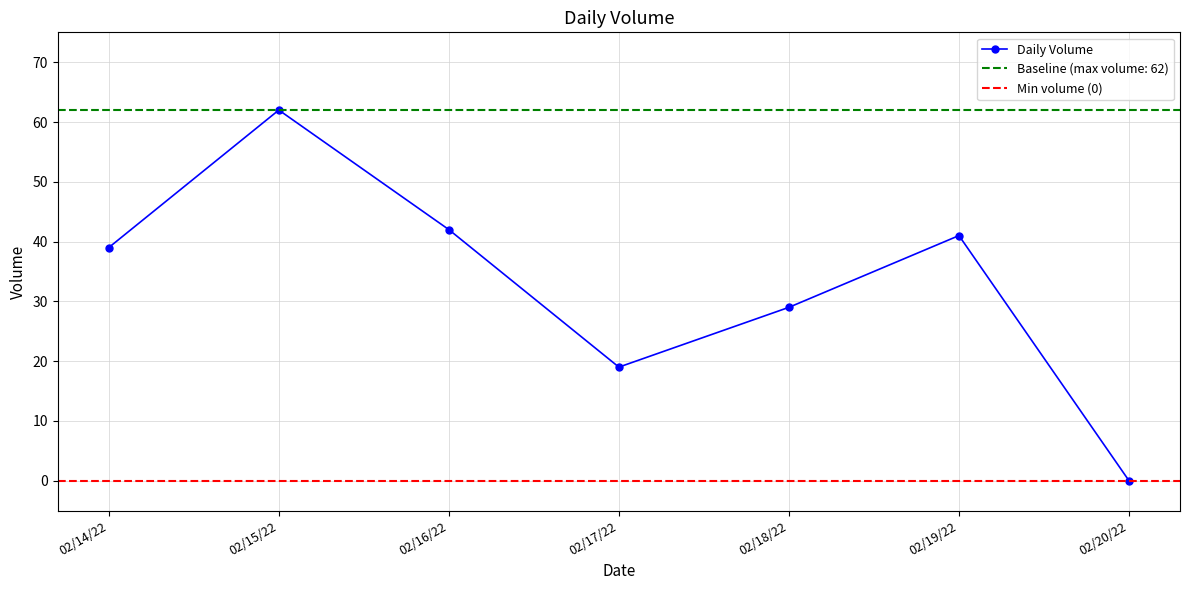

Rank the categories by value from lowest to highest.

02/20/22, 02/17/22, 02/18/22, 02/14/22, 02/19/22, 02/16/22, 02/15/22